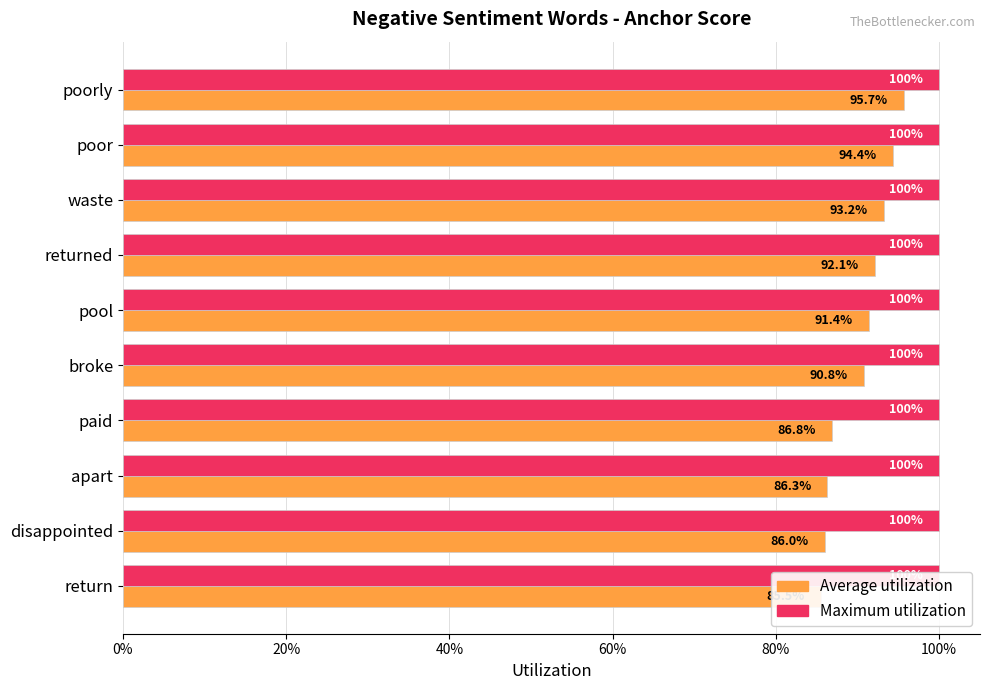

At 0%, list the series in order from largest to smallest.

Average utilization, Maximum utilization